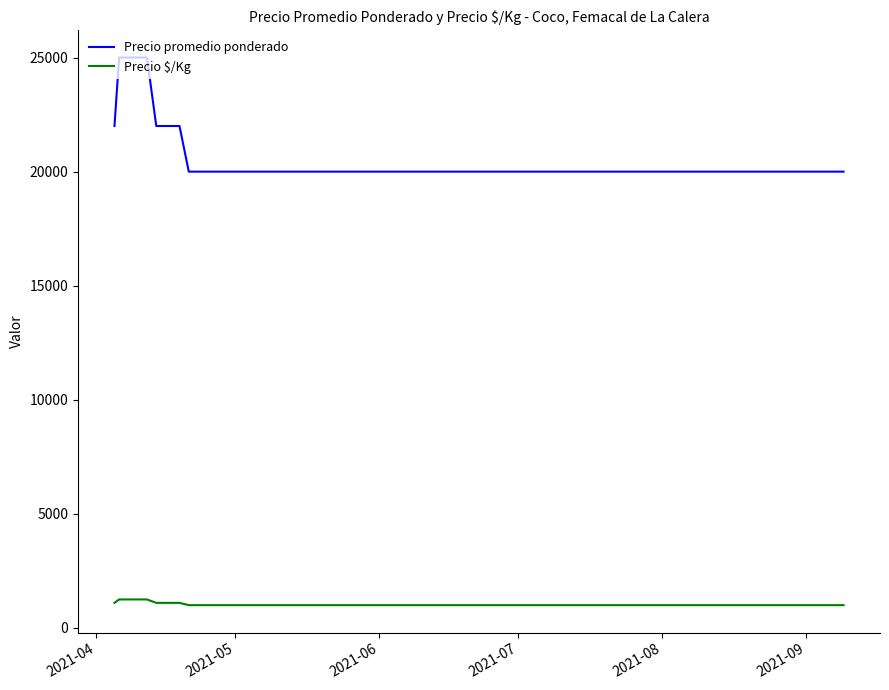

Which series has the largest total across all categories?

Precio promedio ponderado